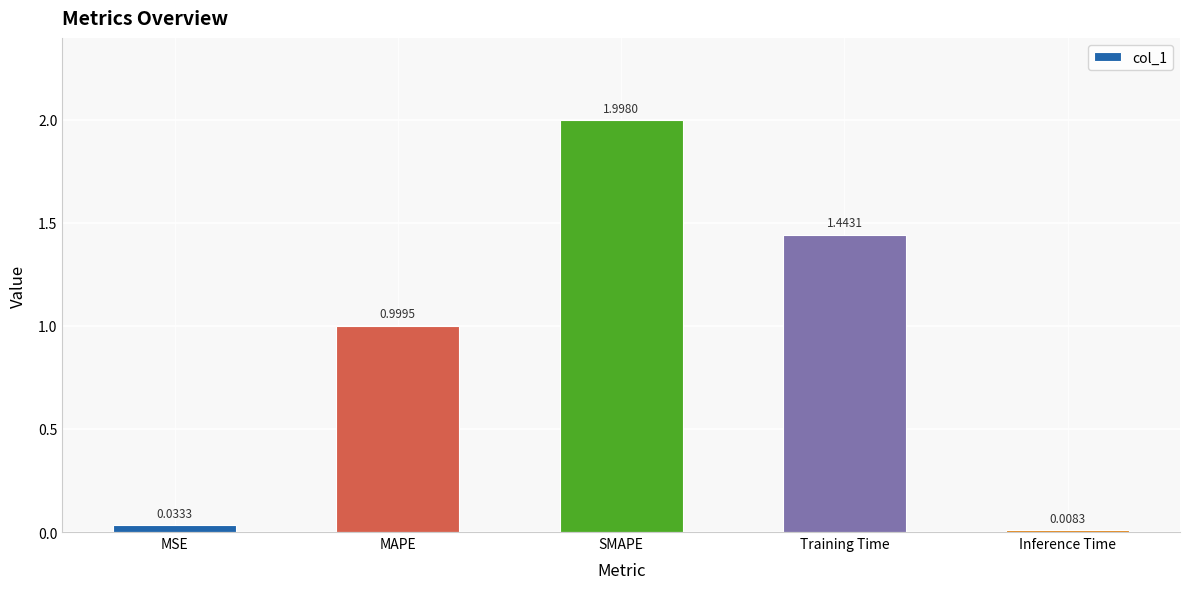

What is the difference between the values at MSE and MAPE?

1.0